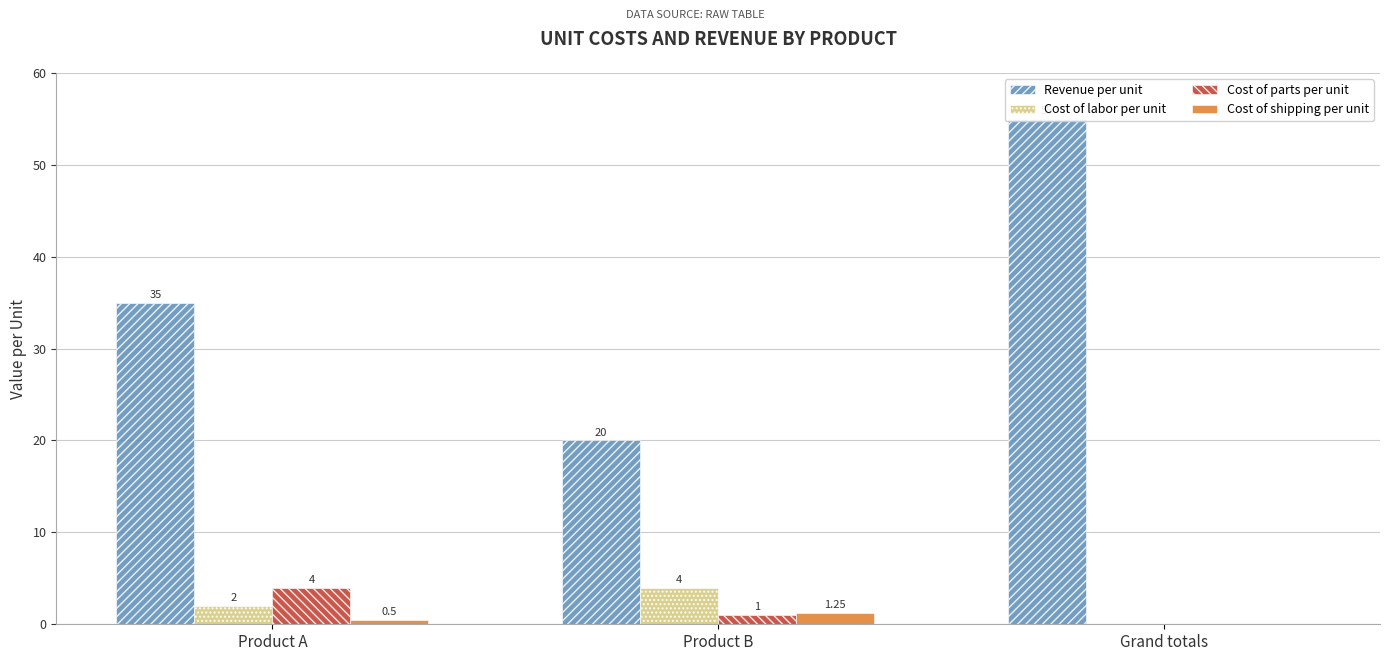

At which label does Revenue per unit reach its minimum?

Product B